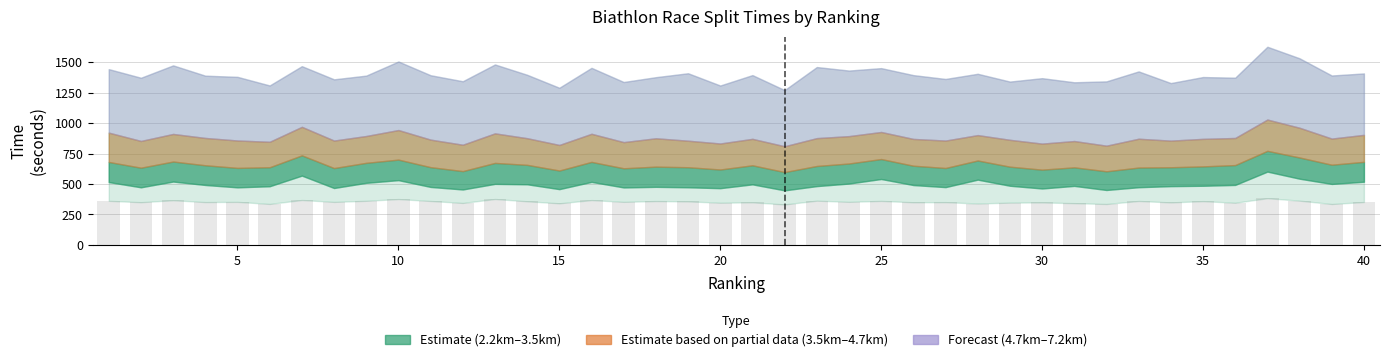

How many bars are there in total?

40